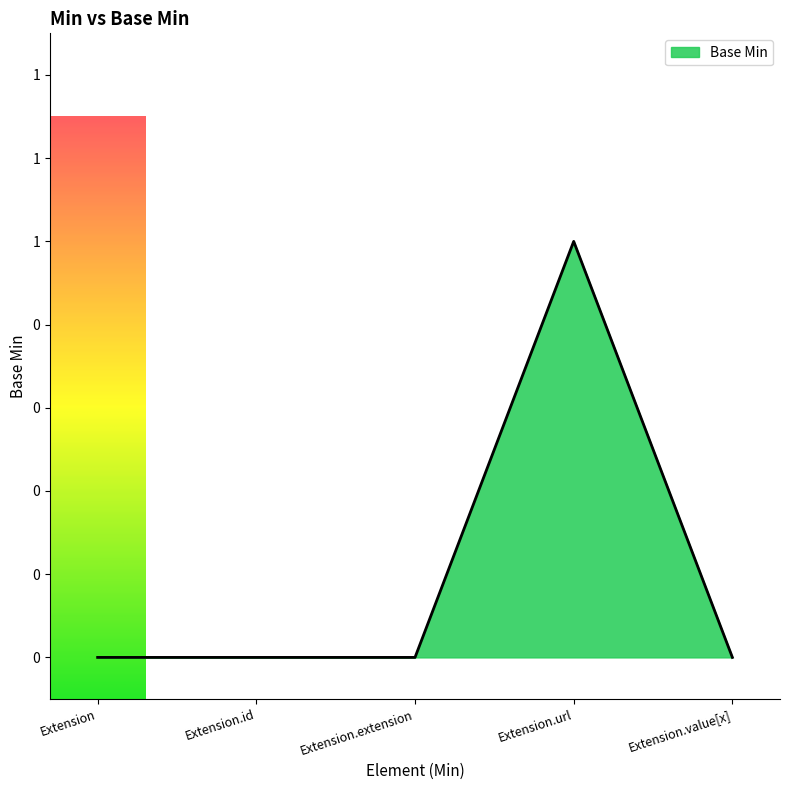

At which category does the data reach its first local peak?

Extension.url